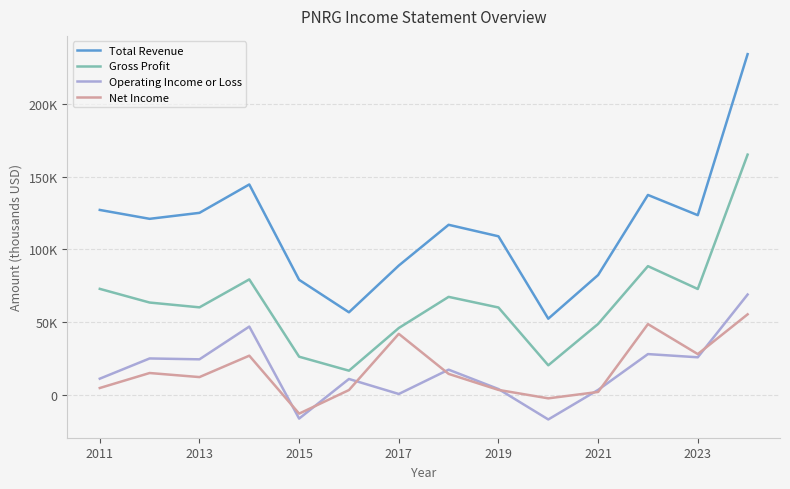

What is the difference between the second highest and second lowest values in the Operating Income or Loss series?

63200